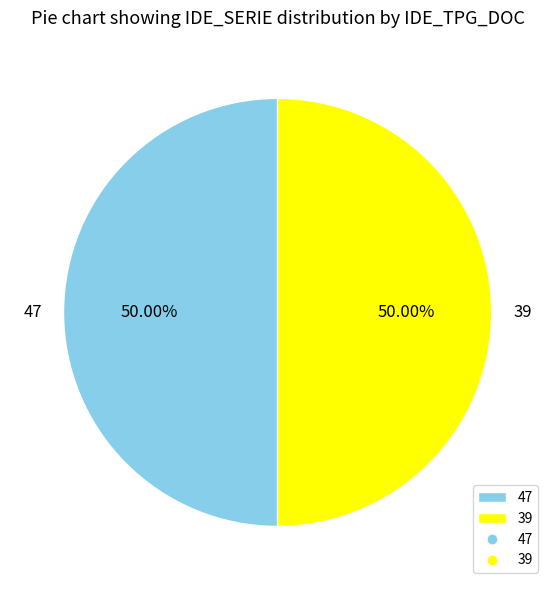

How many slices are in this pie chart?

2